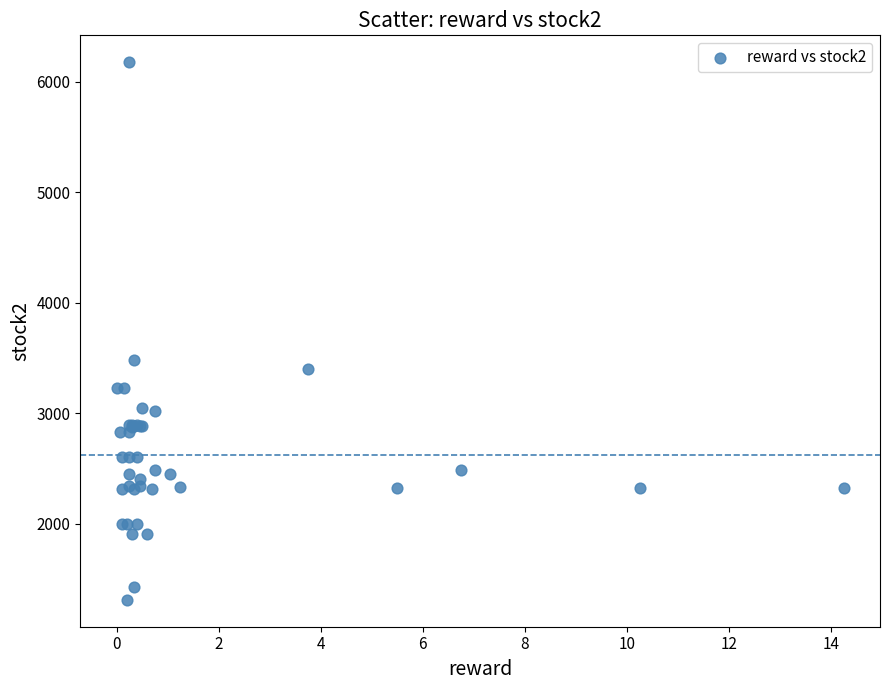

What Y value in the scatter plot is closest to 3745?

3481